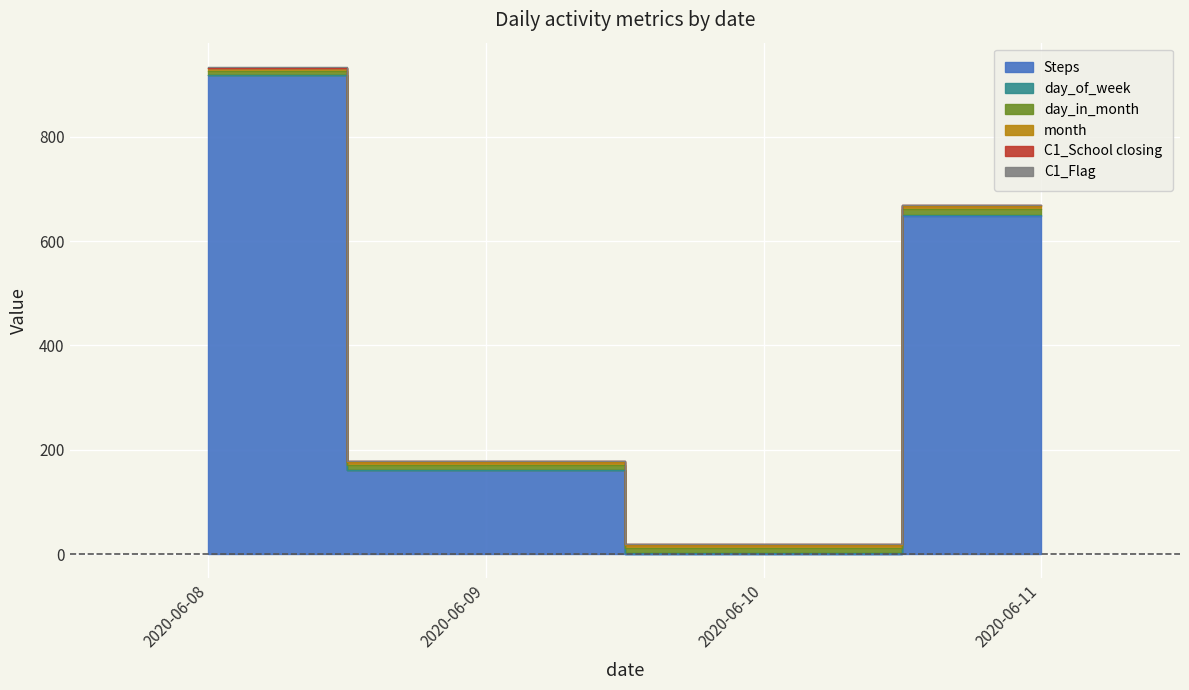

At which category is the sum across all series the highest?

2020-06-08